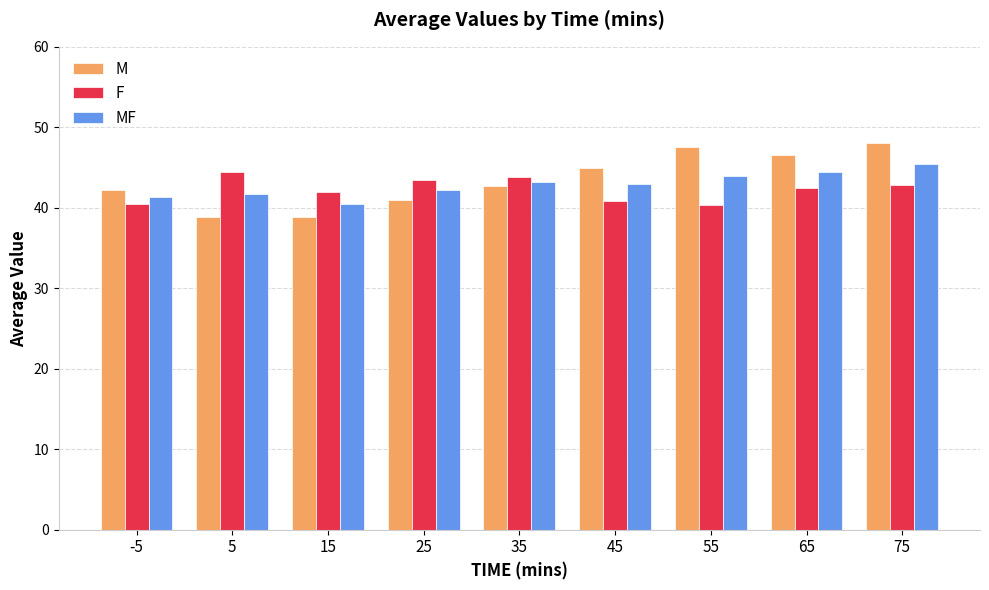

Read the M value at 5.

38.8